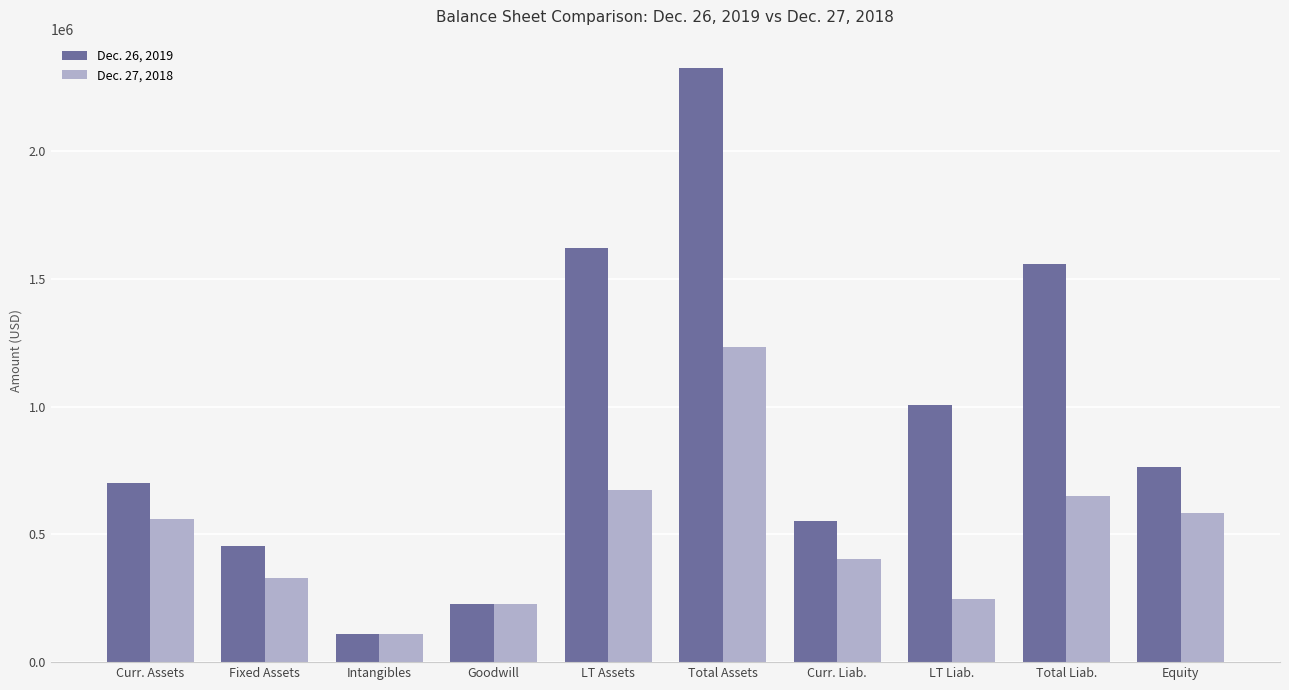

What are all the series names shown in the legend?

Dec. 26, 2019, Dec. 27, 2018